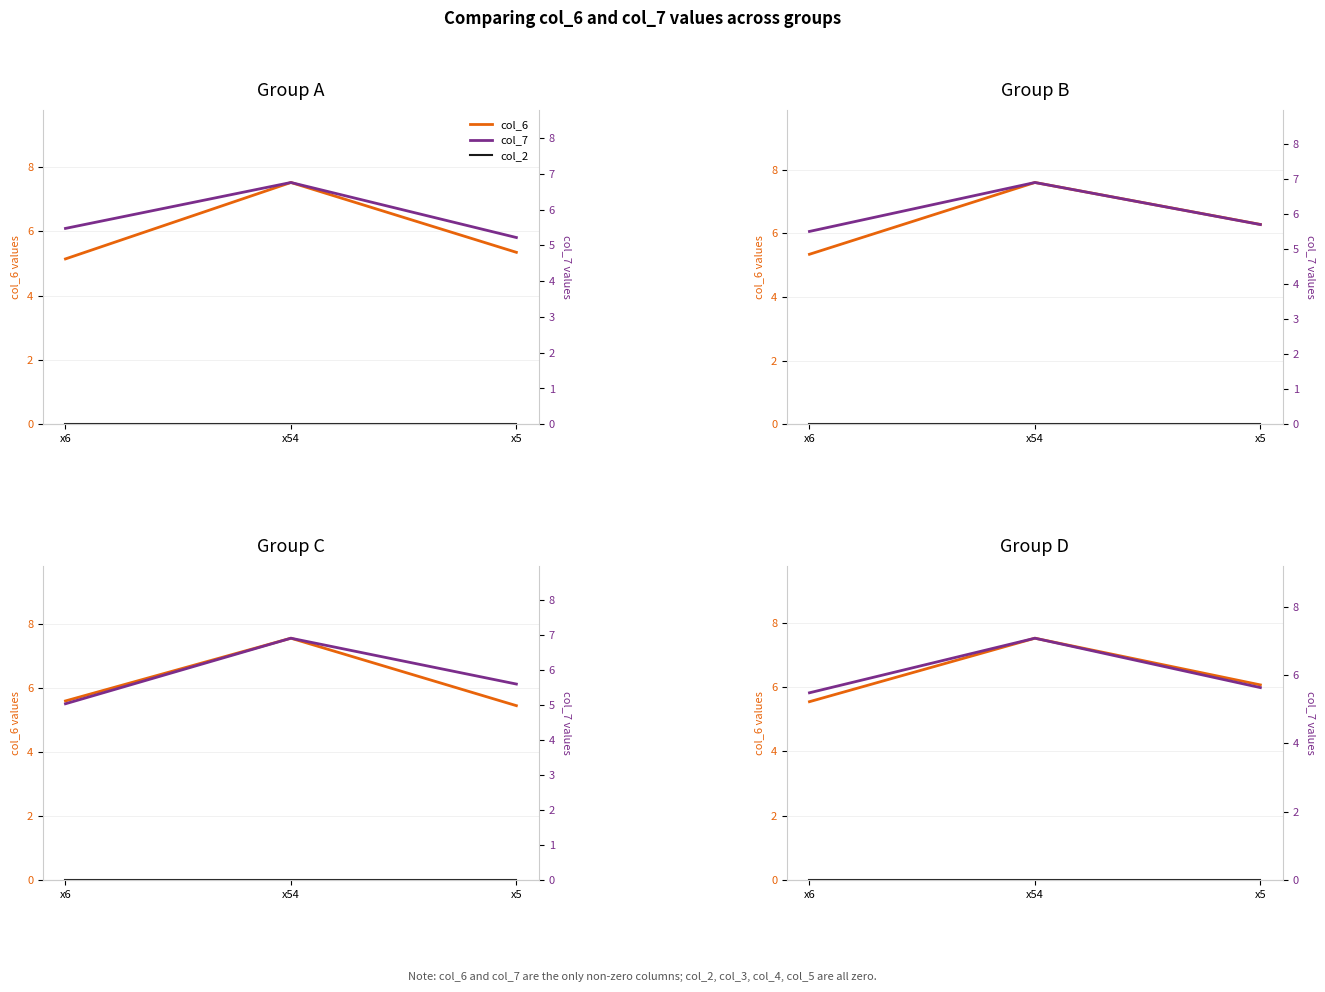

What is the maximum value shown in the chart?

7.5